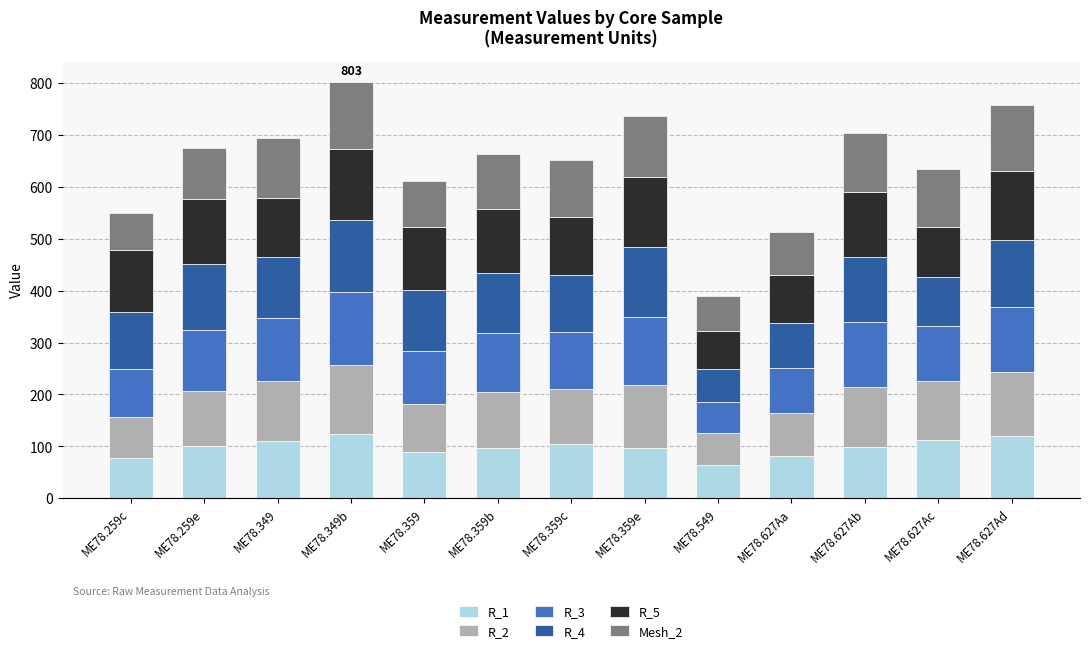

What is the minimum value for R_1?

63.2